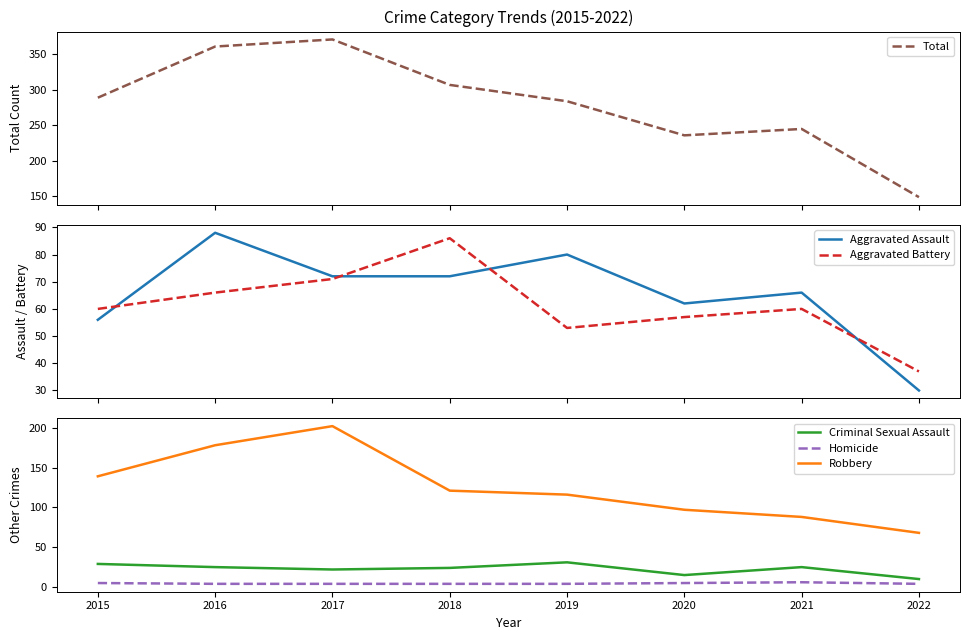

True or false: Total and Aggravated Assault intersect in this chart.

False